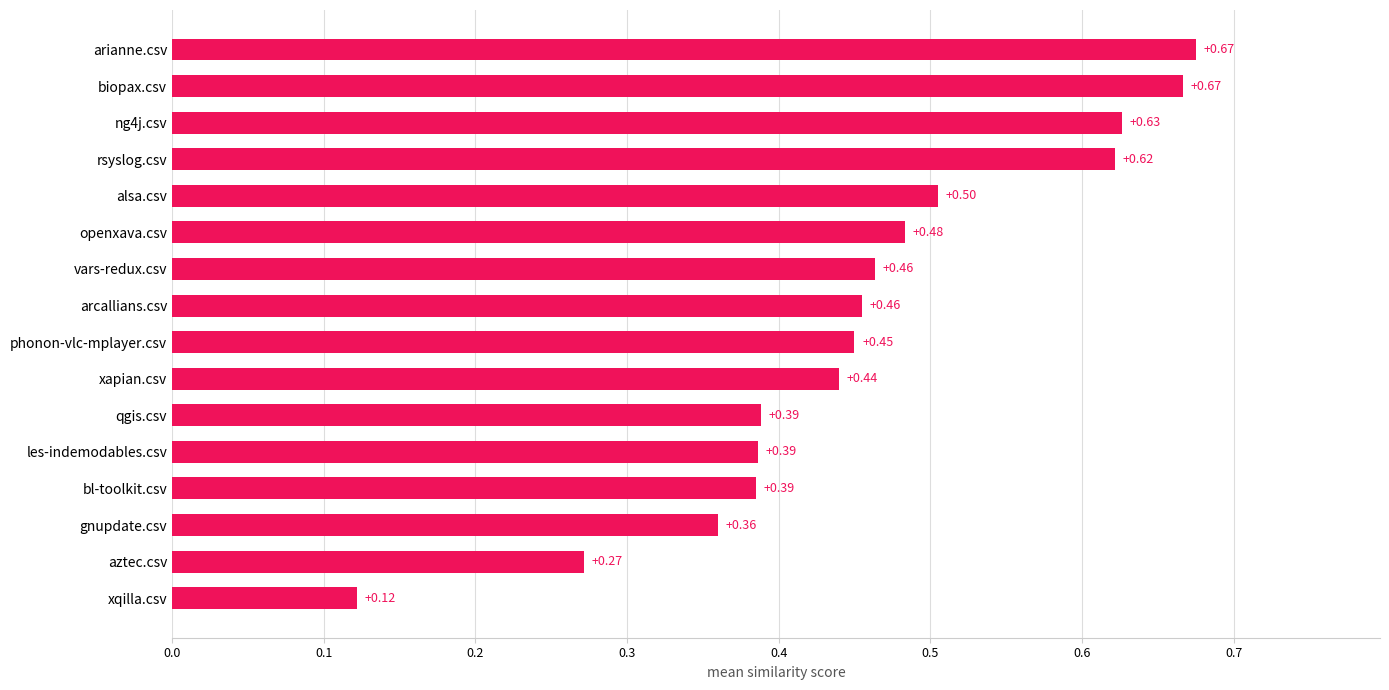

At which label is the value closest to 0?

xqilla.csv